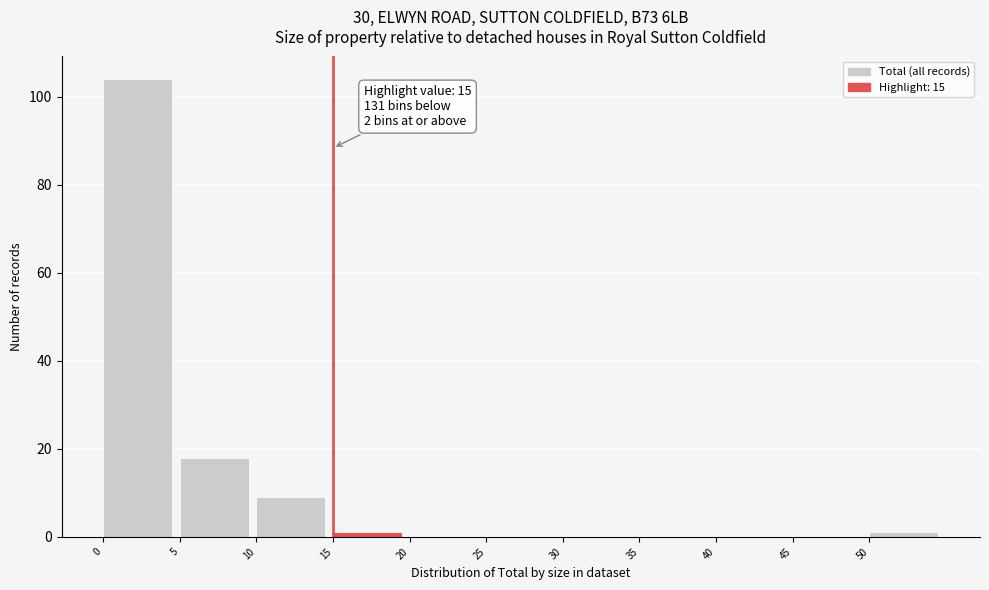

Which range on the x-axis has the tallest bar?

0 to 5